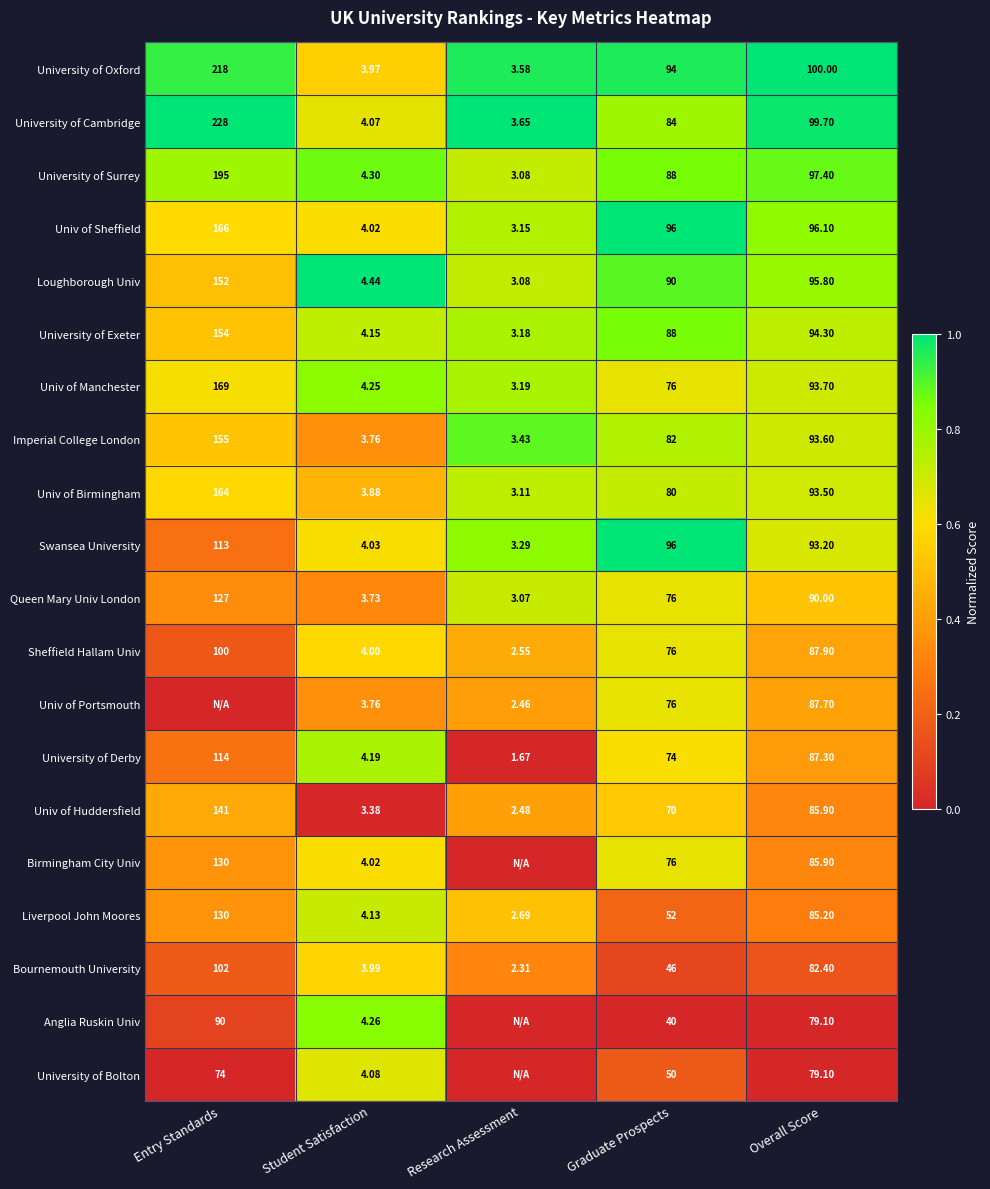

At which label does Univ of Birmingham first exceed 80?

Entry Standards